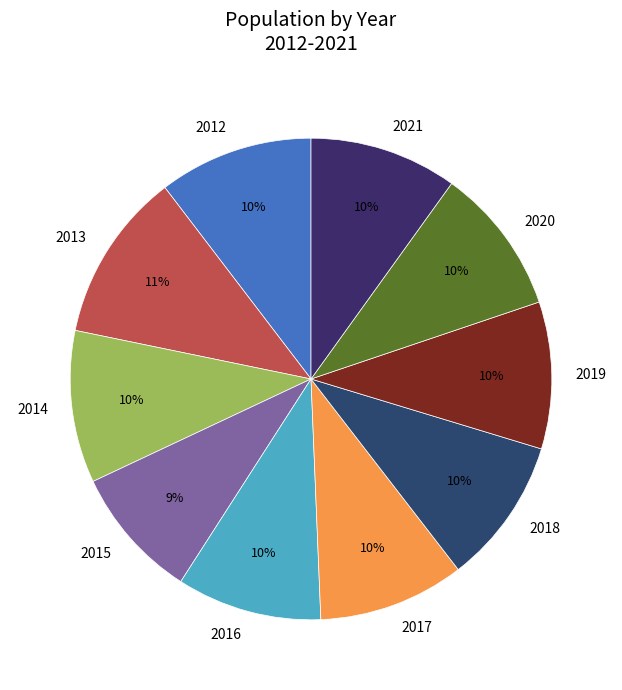

Is the sum of 2015 and 2018 greater than half?

No